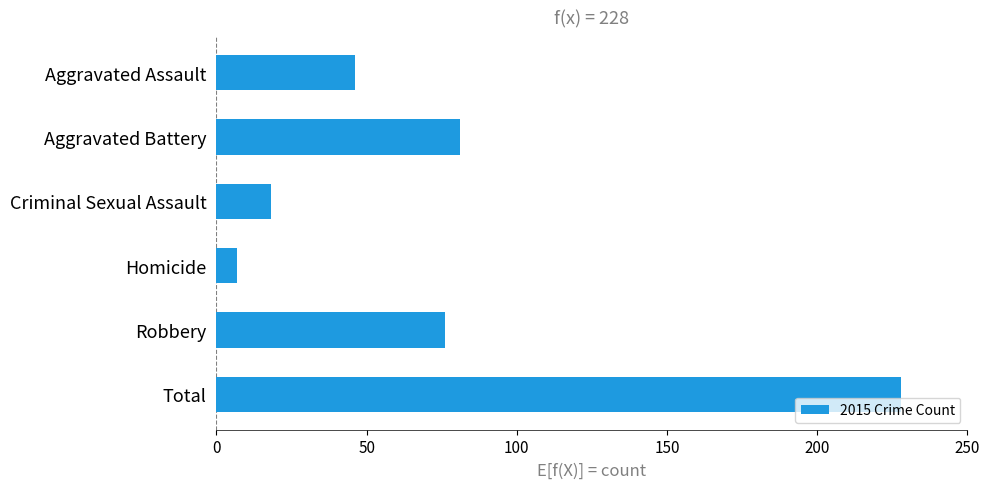

Reading bottom to top, what are all the values shown in this chart?

228	76	7	18	81	46